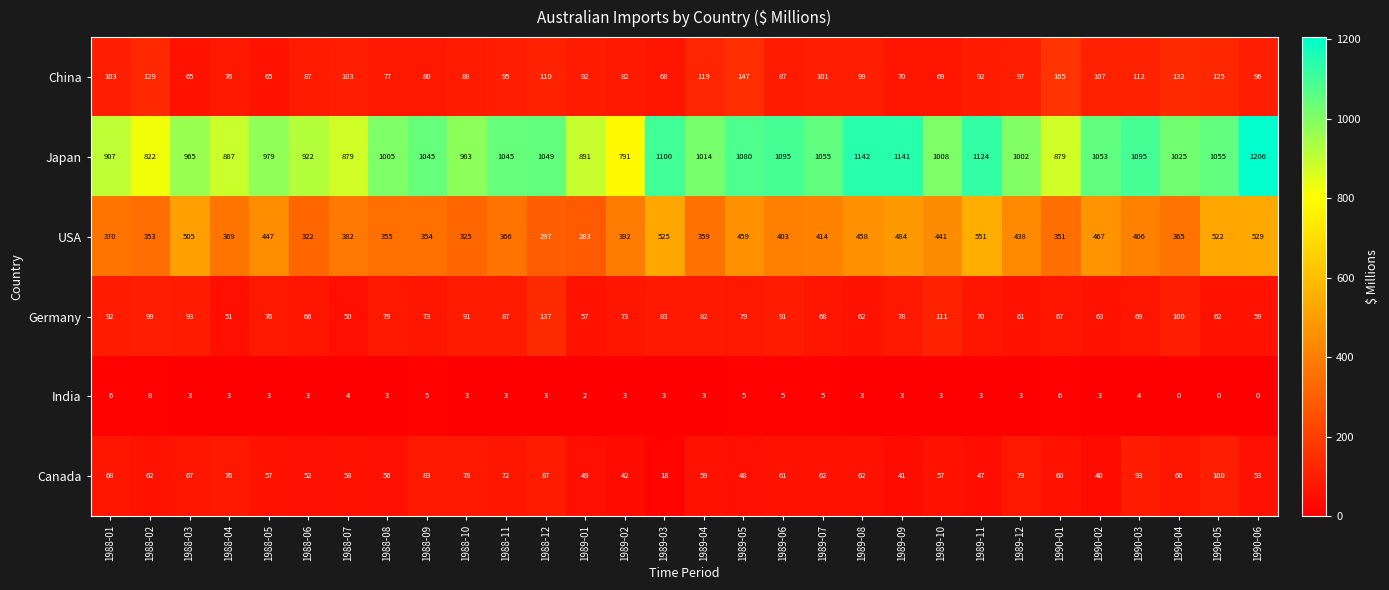

The Canada series shows 29 at 1988-11. True or false?

False